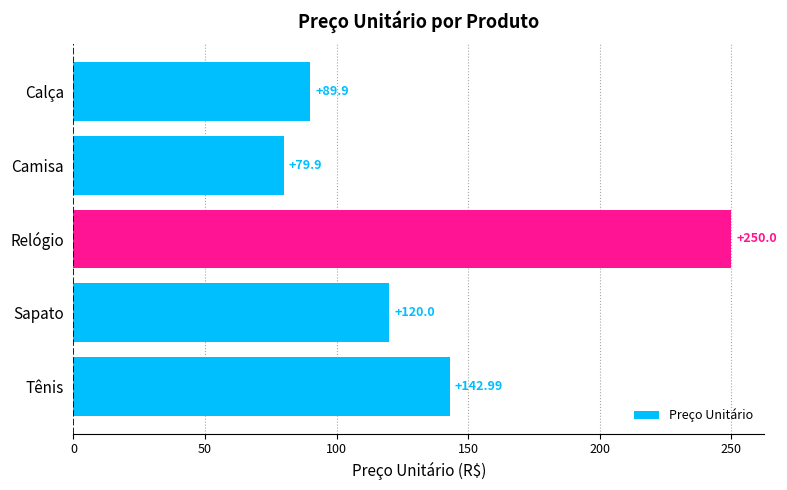

What is the label of the 4th bar from the bottom?

Camisa